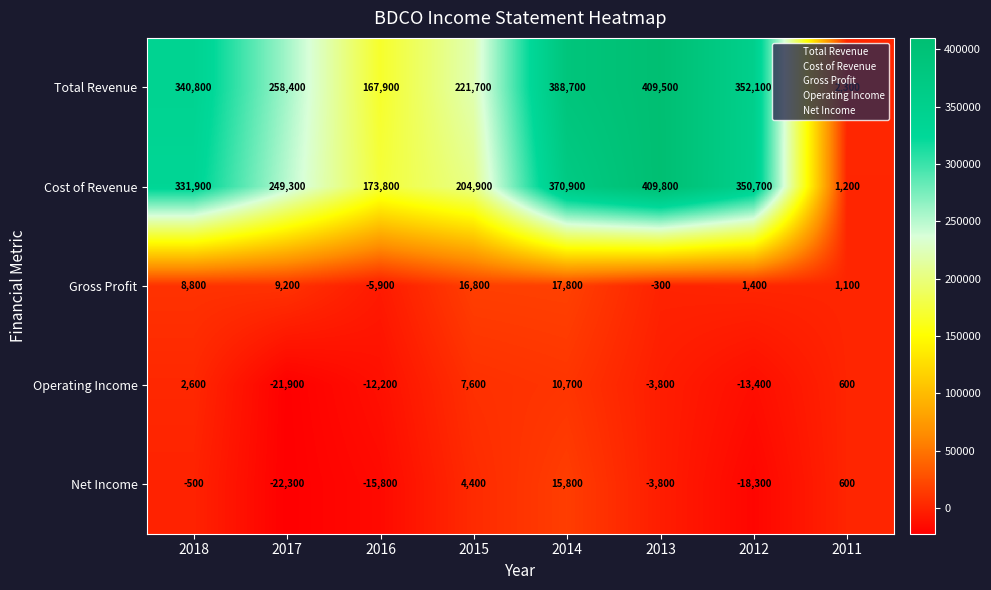

Count the number of categories in the chart.

8